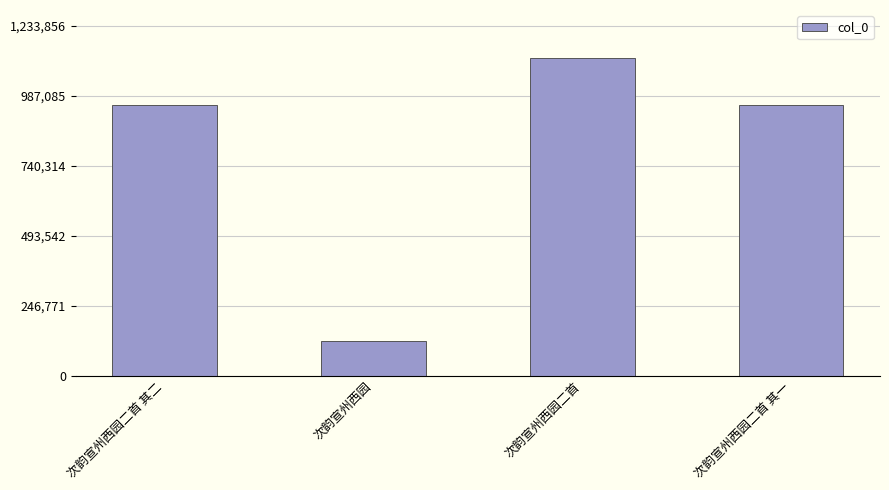

At which category does the chart reach its minimum across all series?

次韵宣州西园